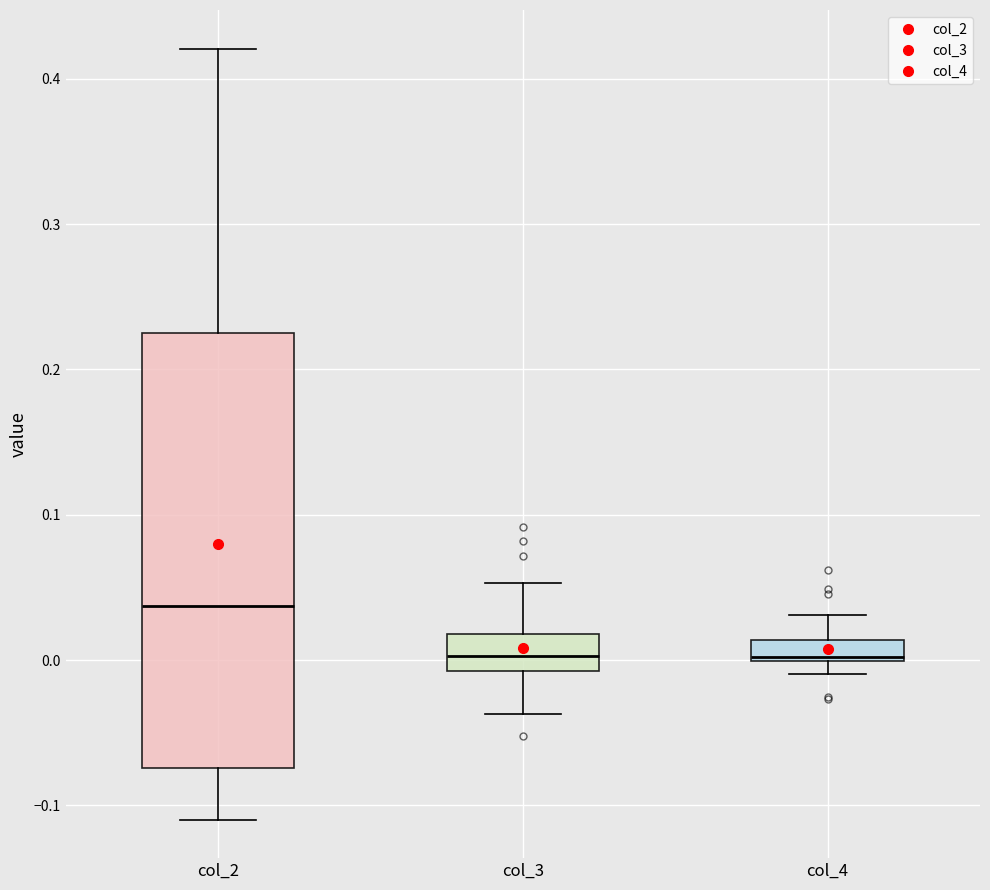

Where is the lower edge of the box for col_2 on the y-axis? The values are not printed on the chart, so give them approximately, as read against the axis.

-0.07